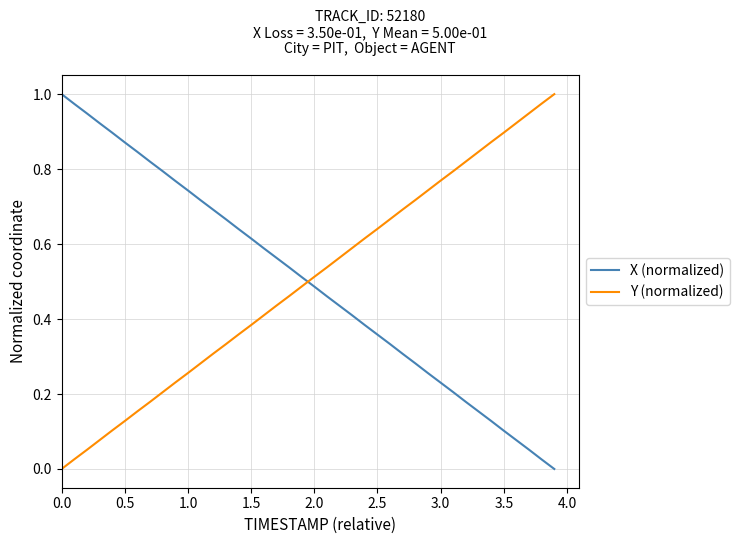

Which series ends up on top after the final intersection of X (normalized) and Y (normalized)?

Y (normalized)